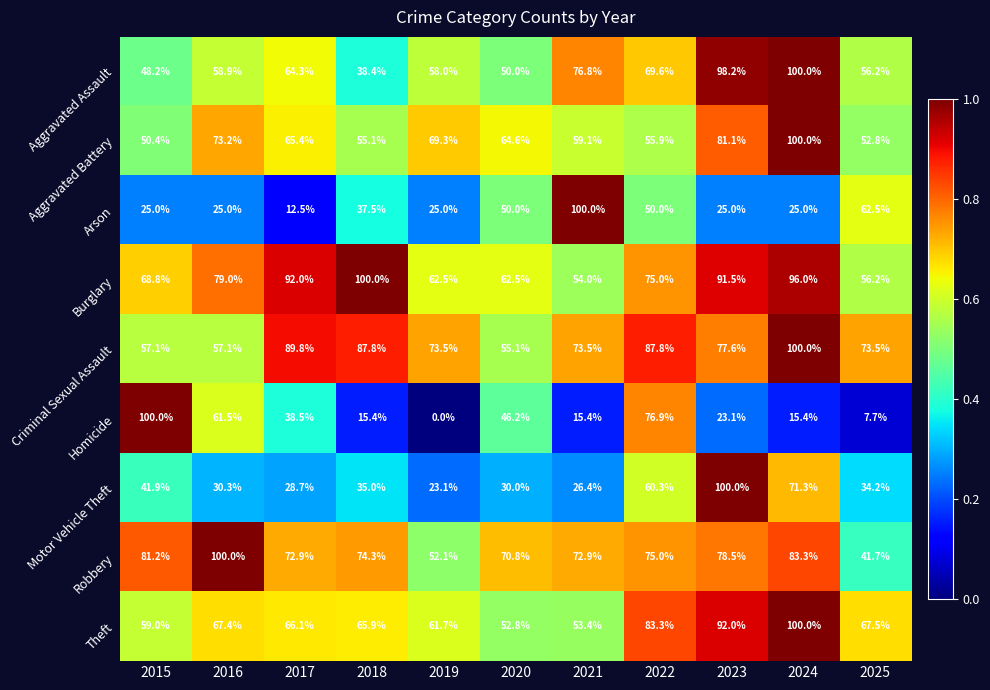

At which label is Aggravated Assault closest to 69?

2022